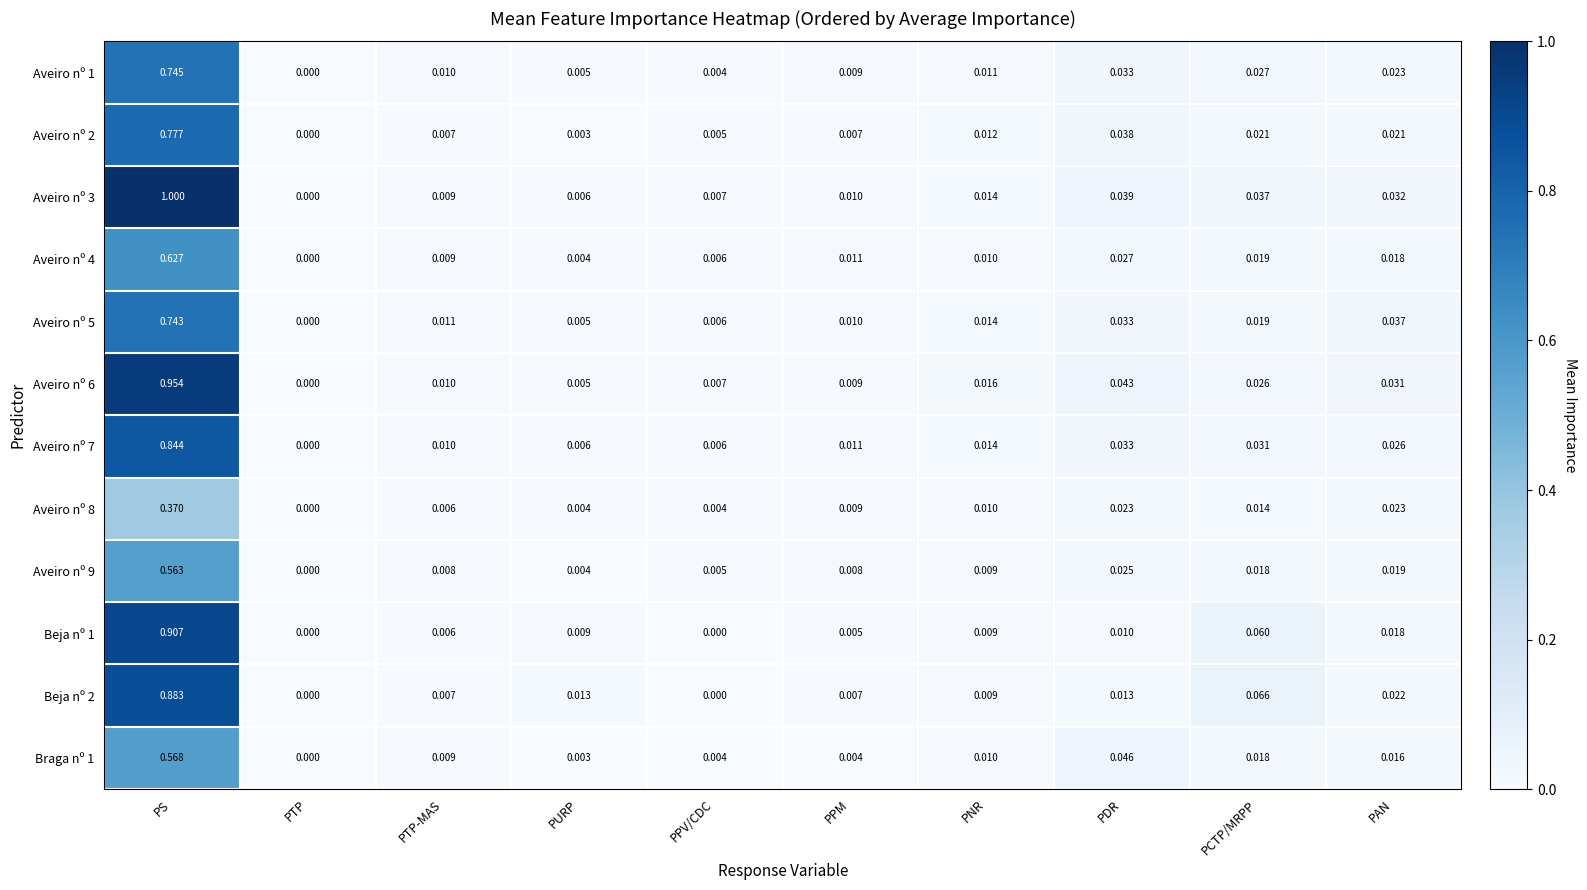

Is the value of Braga nº 1 at PAN greater than the value of Beja nº 1 at PTP?

Yes